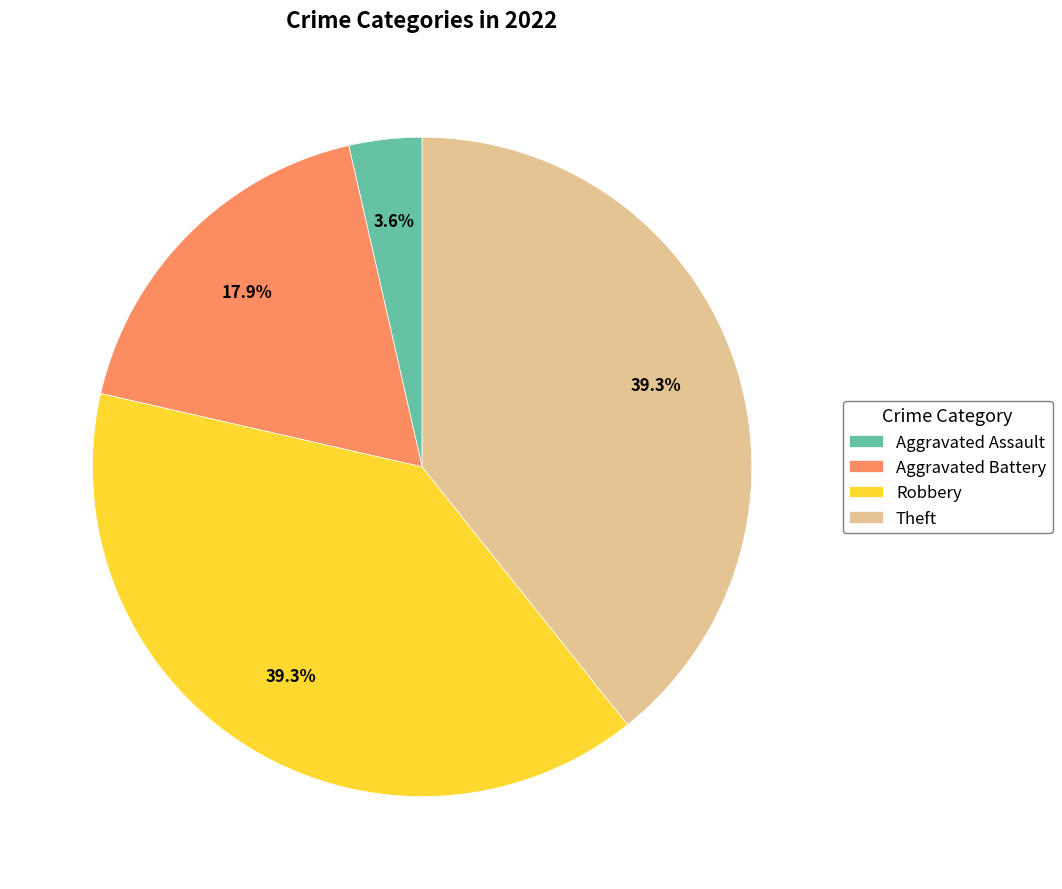

Which has a higher value, Aggravated Battery or Theft?

Theft